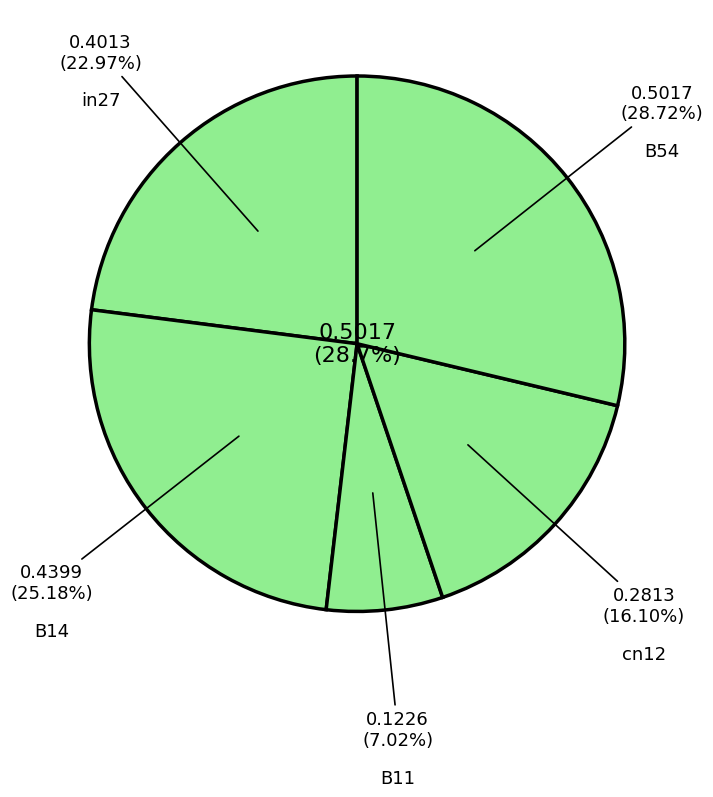

How many segments does this pie chart have?

5